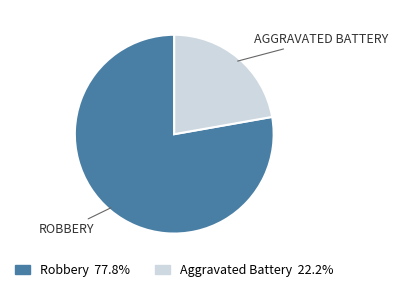

Which category has the biggest portion of the pie?

Robbery